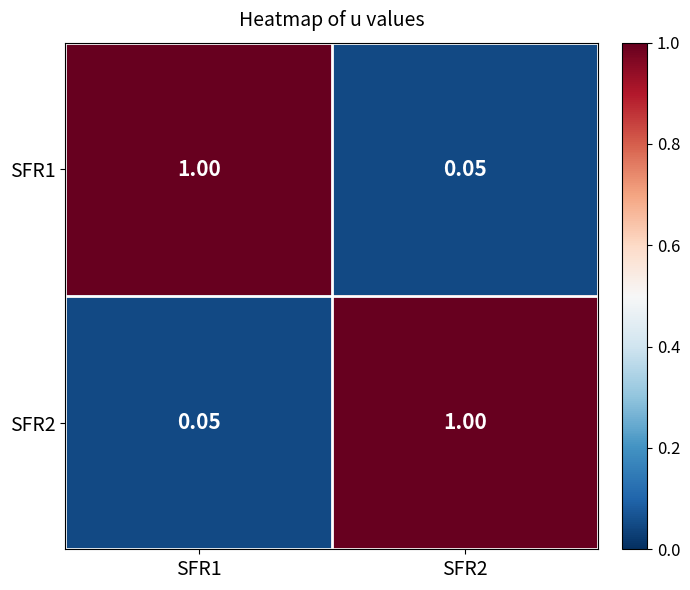

Is the value of SFR2 at SFR1 greater than the value of SFR1 at SFR1?

No